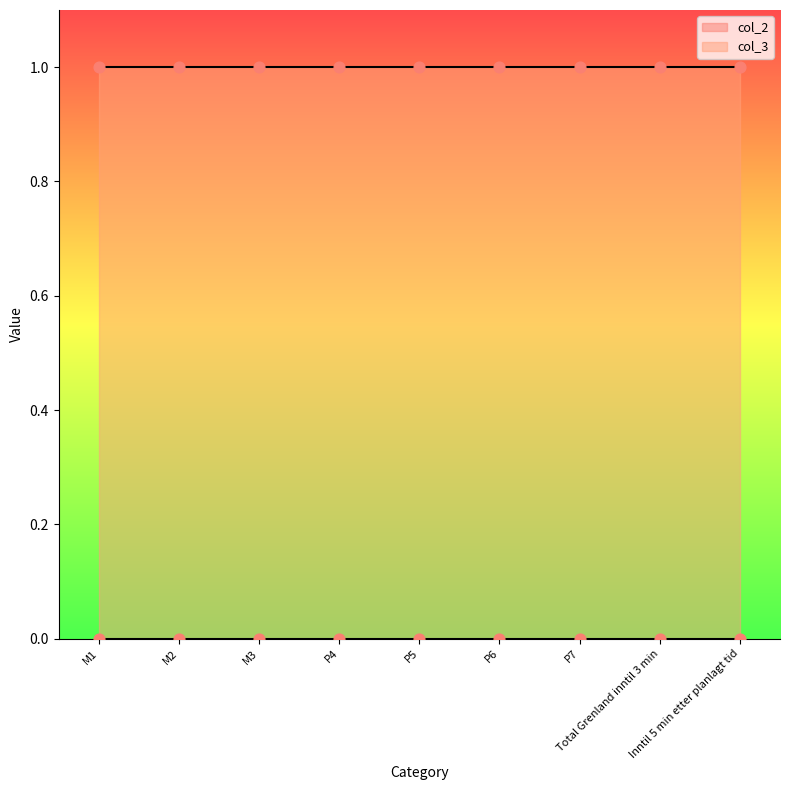

Which series has the widest spread of Y values?

col_2